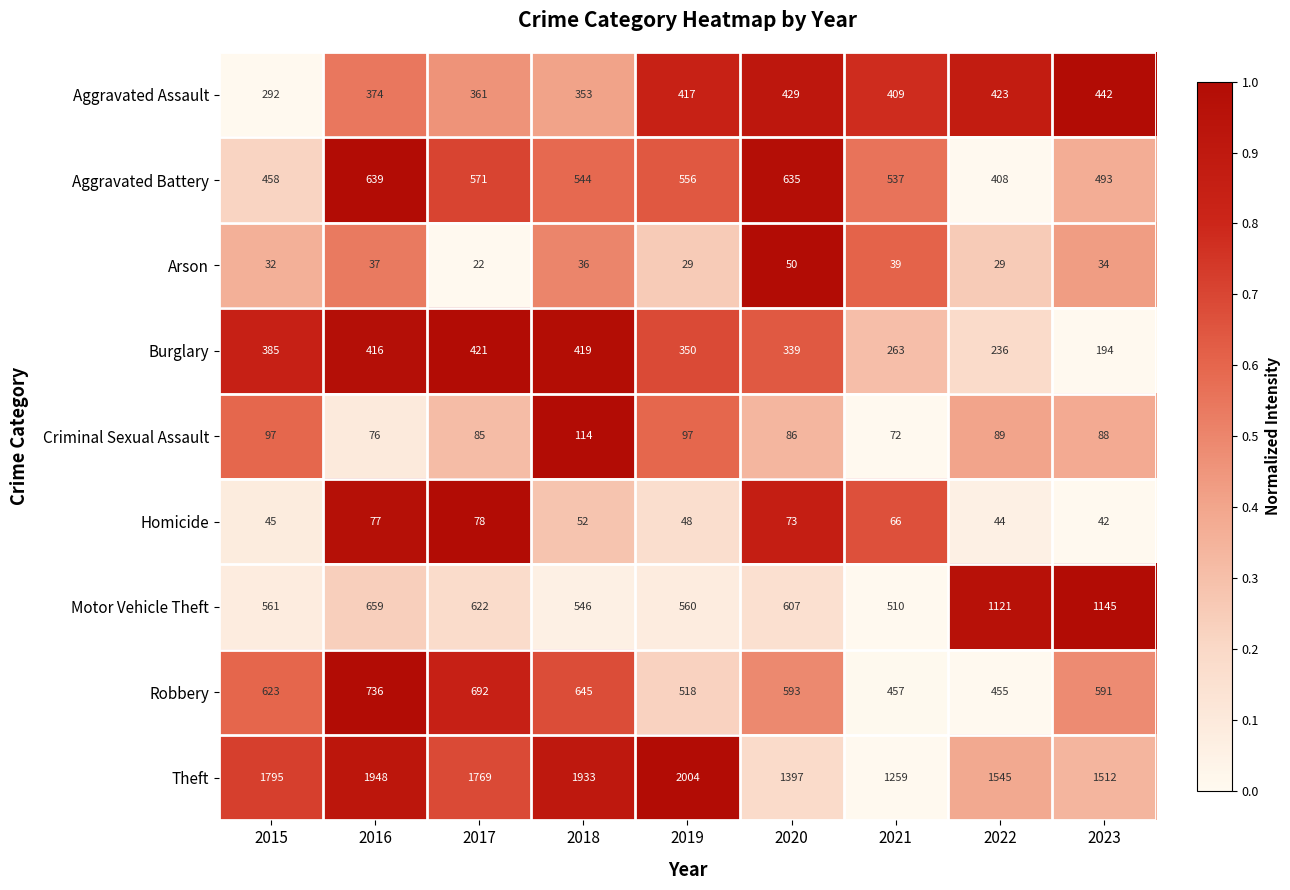

At 2016, list the series in order from largest to smallest.

Theft, Robbery, Motor Vehicle Theft, Aggravated Battery, Burglary, Aggravated Assault, Homicide, Criminal Sexual Assault, Arson